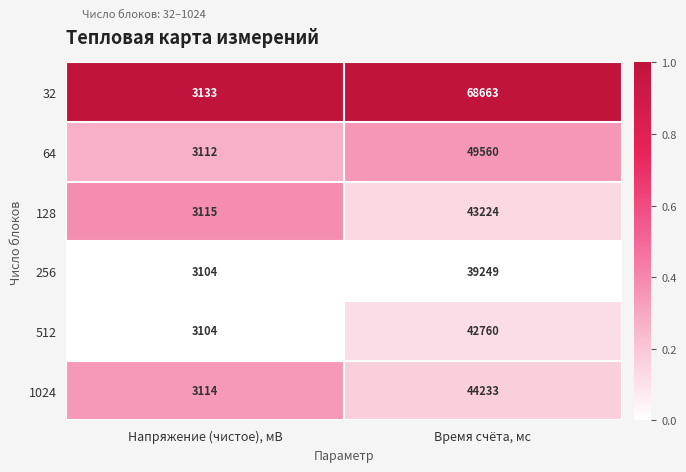

How many distinct data groups are displayed?

6